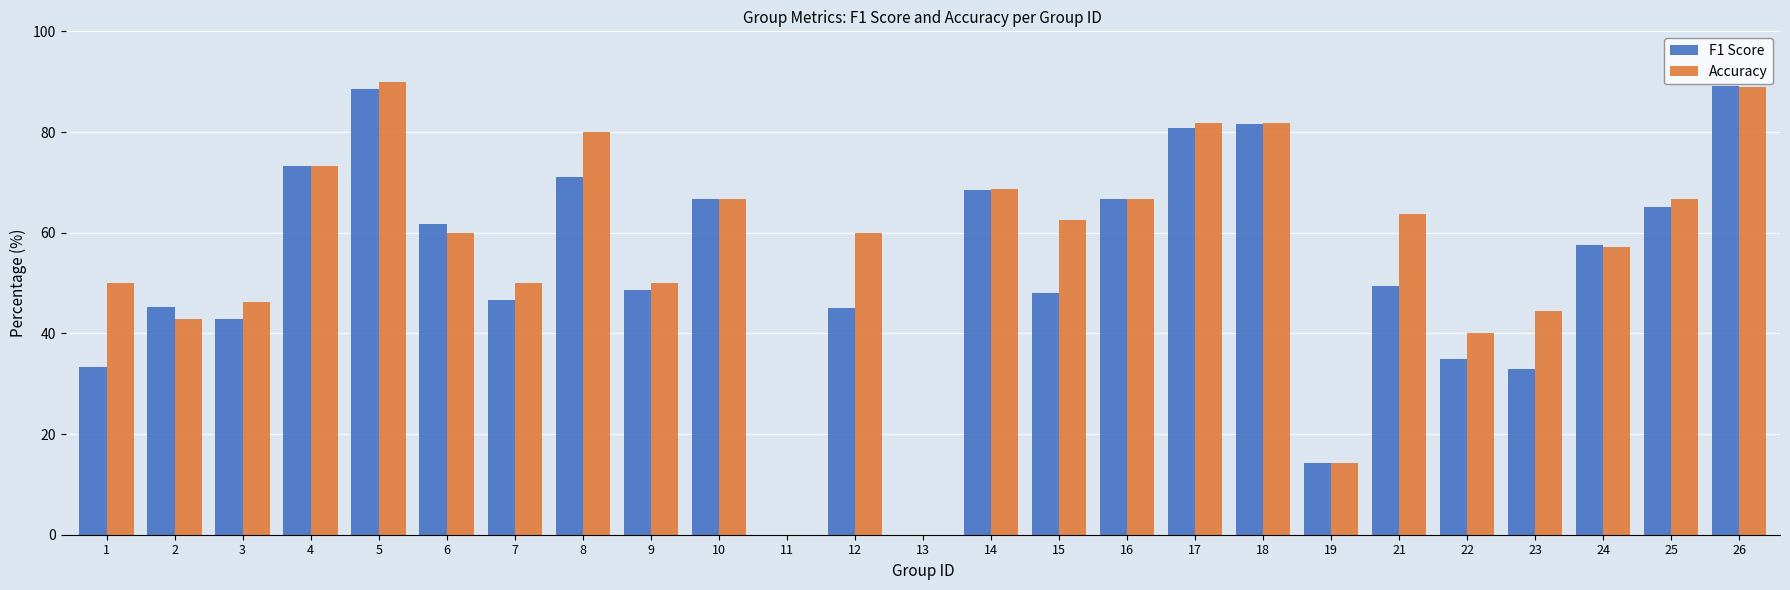

Is the value of Accuracy at 4 greater than the value of F1 Score at 8?

Yes